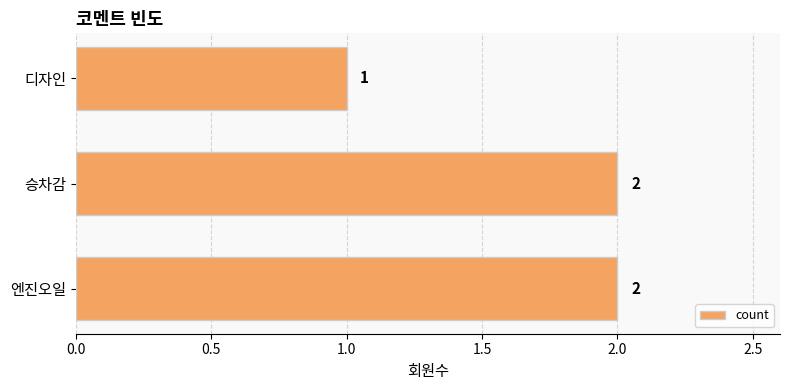

Reading top to bottom, what are all the values shown in this chart?

1	2	2